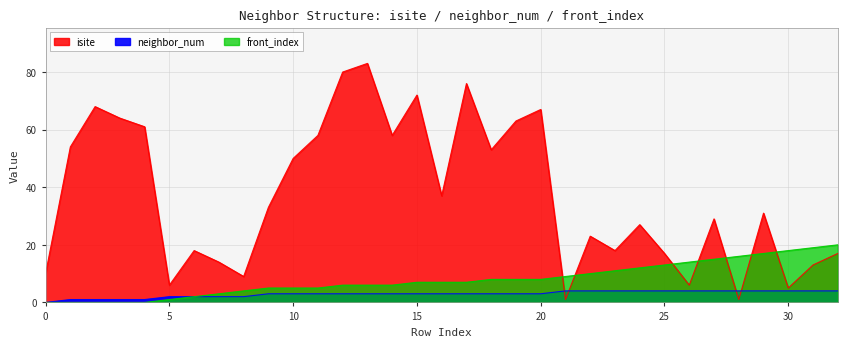

At which label is front_index closest to 10?

22